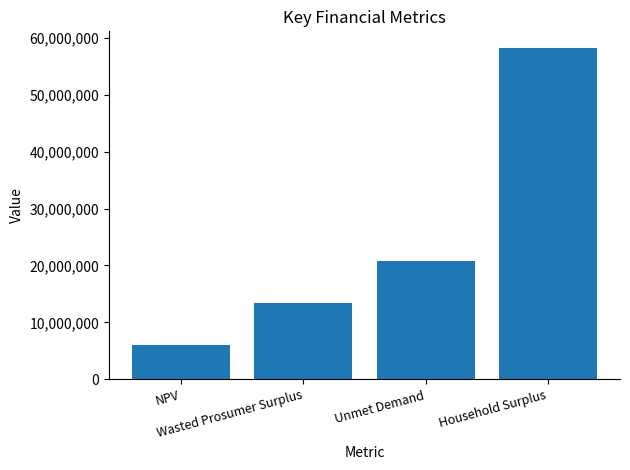

Are the bars horizontal?

No